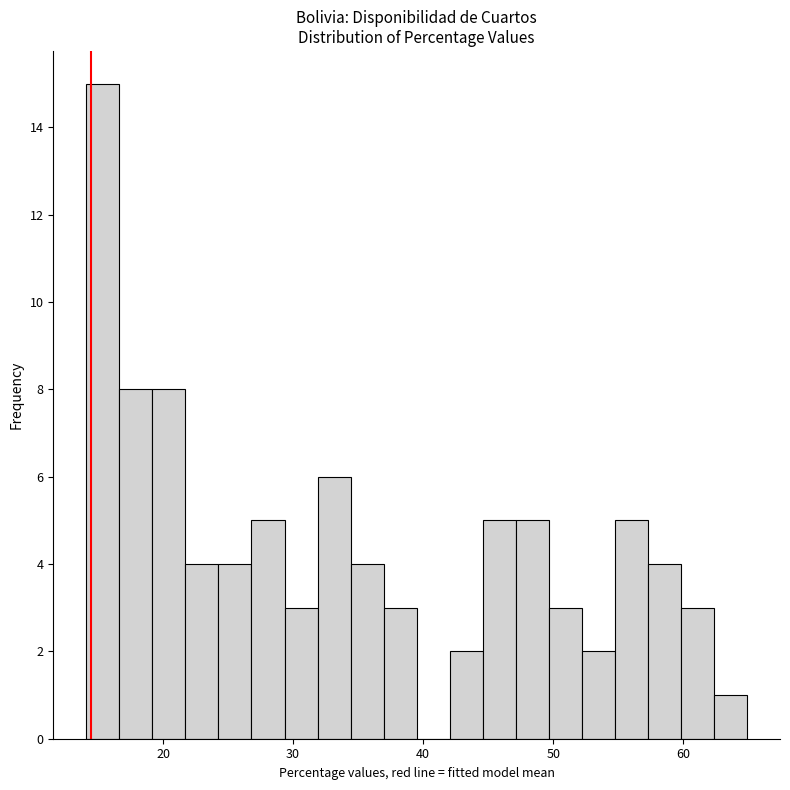

Read against the x-axis, roughly where is the centre of the tallest bar?

15